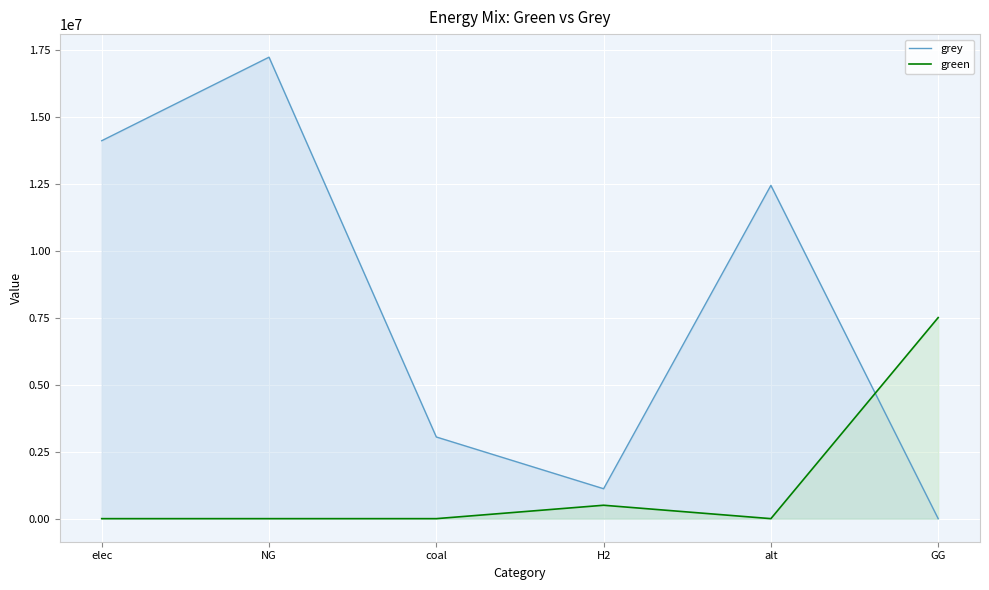

At which label does green reach its peak?

GG